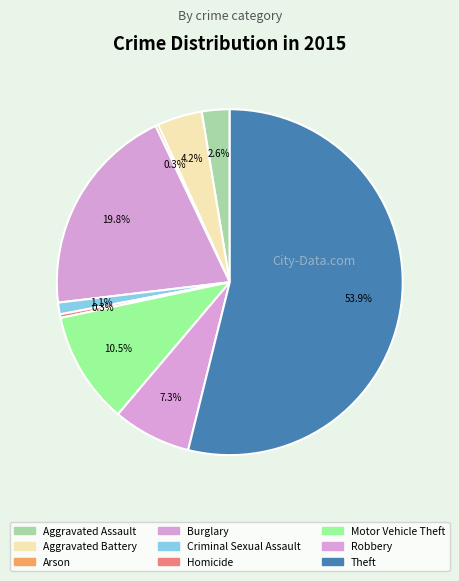

What is the majority slice?

Theft